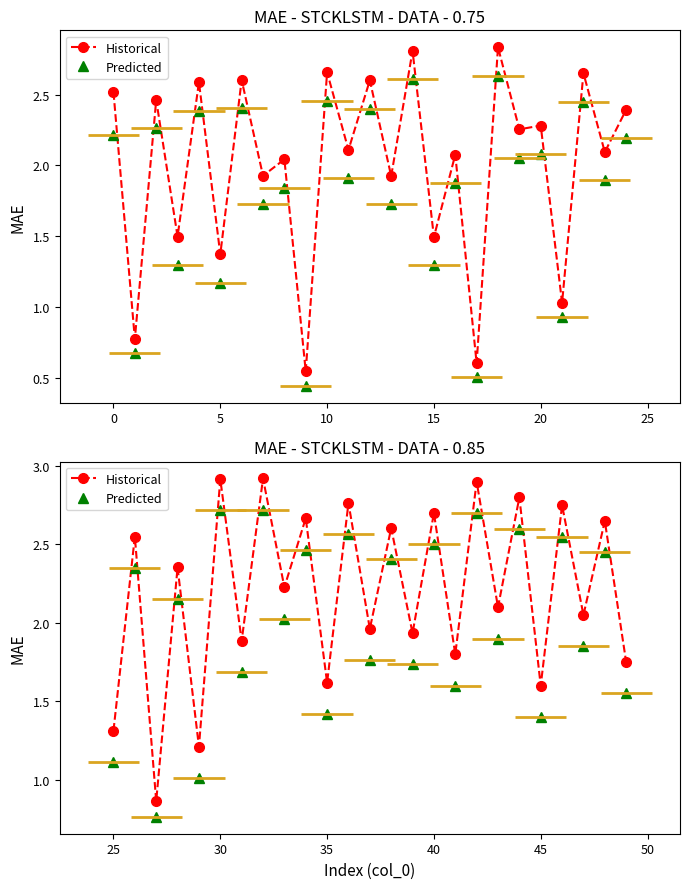

What is the difference between the maximum and minimum values in the Historical series?

2.1